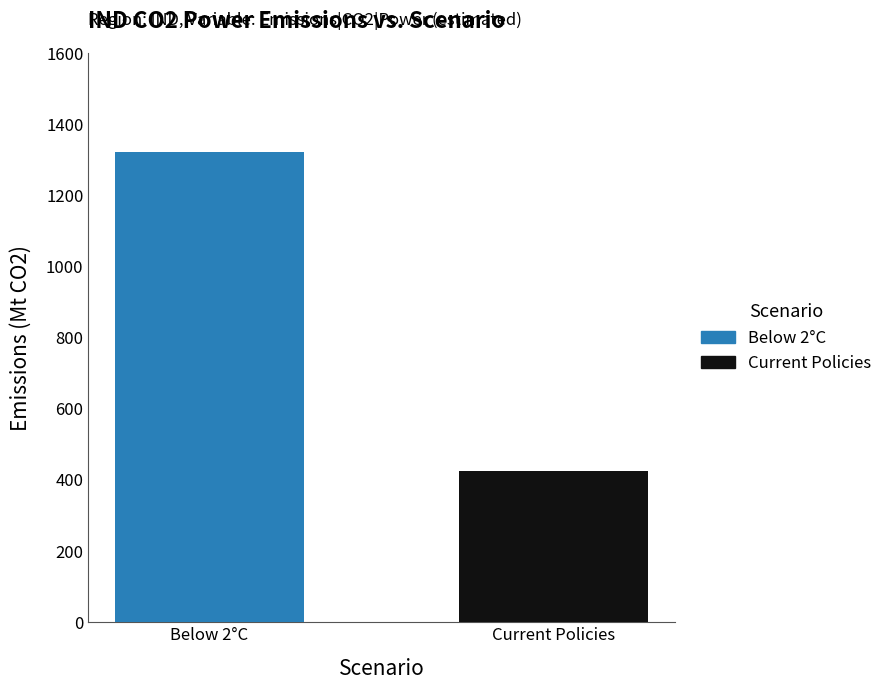

Which series has the largest range (max minus min)?

Below 2°C